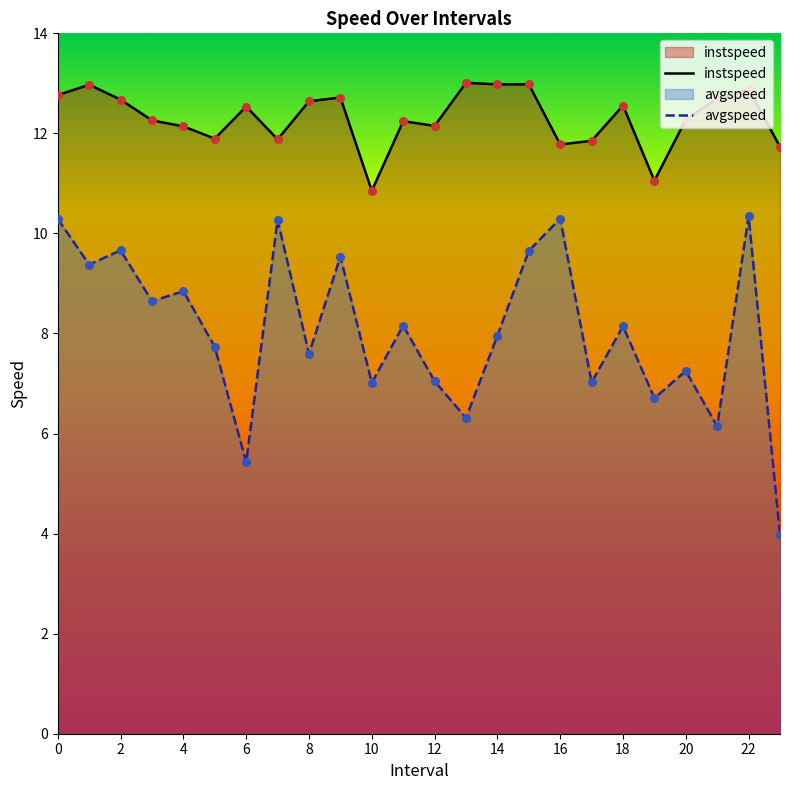

What are all the series names shown in the legend?

instspeed, avgspeed